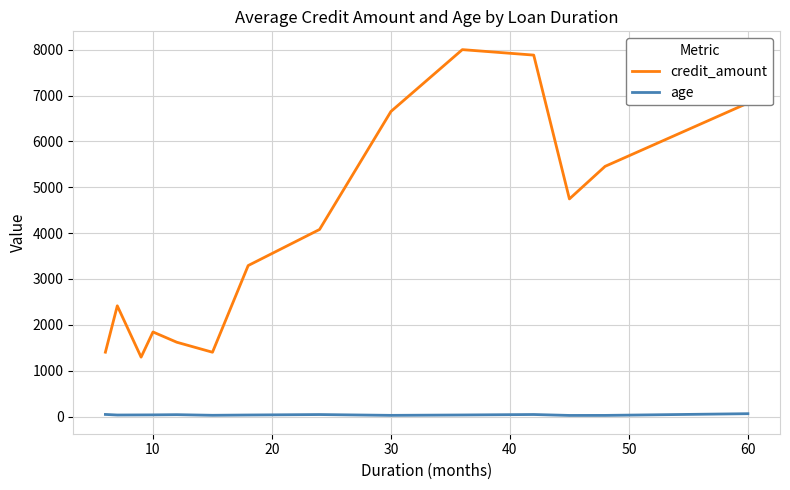

What are all the series names shown in the legend?

credit_amount, age